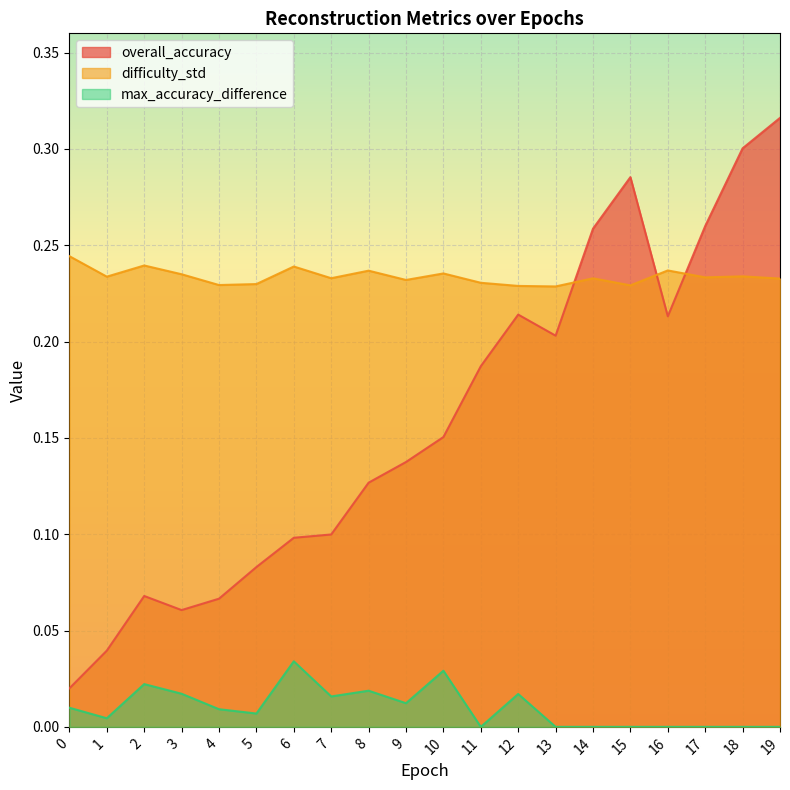

Which series has the largest total across all categories?

difficulty_std